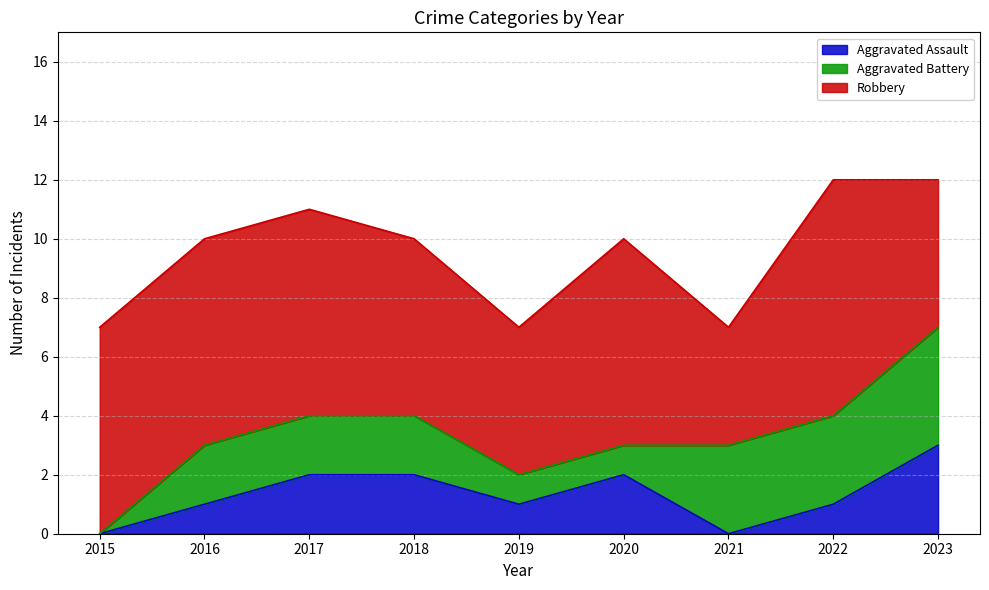

What is the difference between the maximum and minimum values in the Robbery series?

4